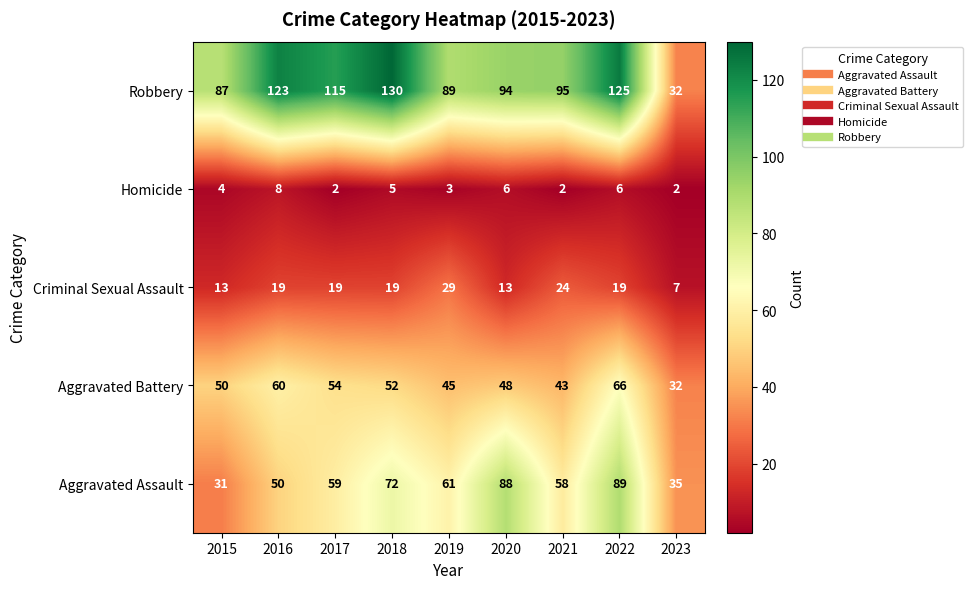

At which label does Criminal Sexual Assault reach its minimum?

2023